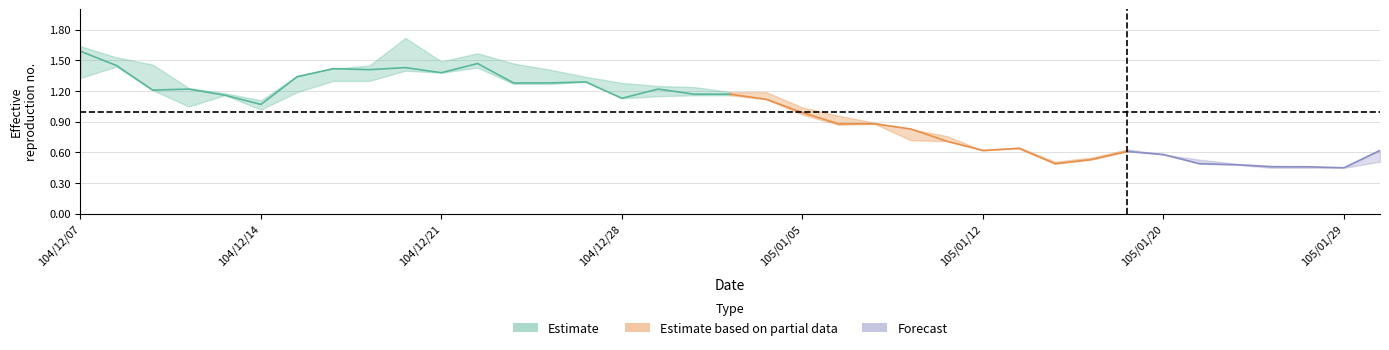

What is the label of the 17th point from the left?

104/12/29